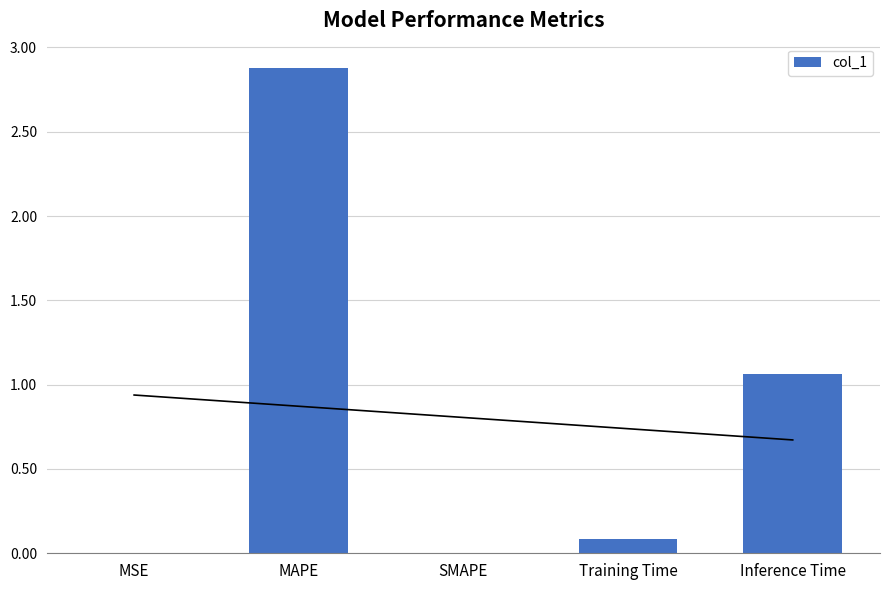

Rank the categories by value from highest to lowest.

MAPE, Inference Time, Training Time, MSE, SMAPE